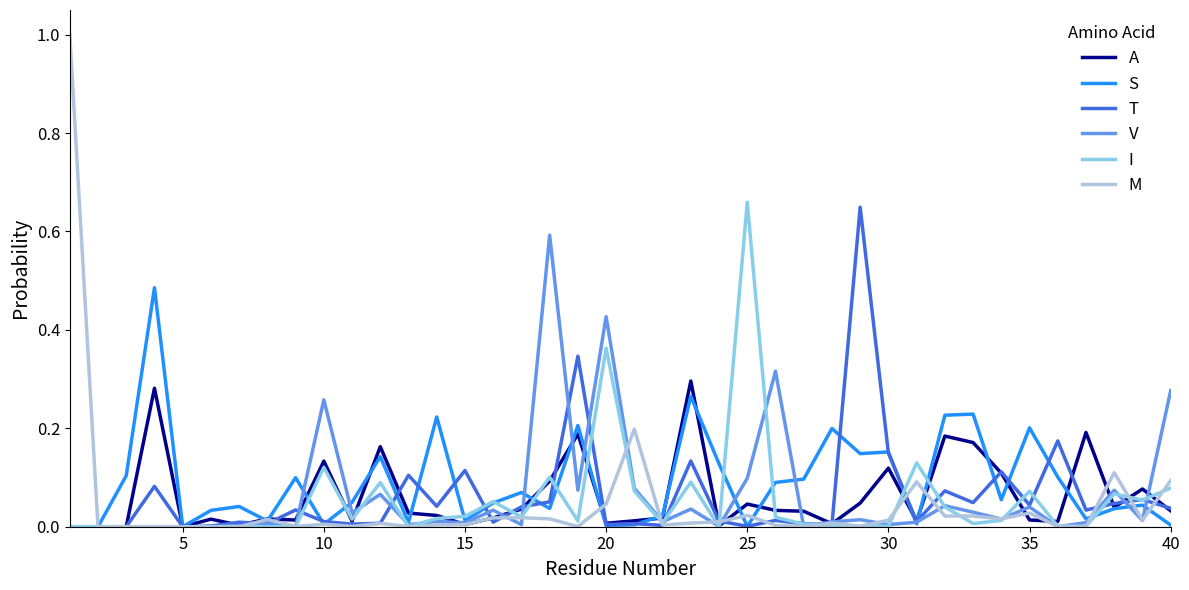

List the series in order of their peak value, highest first.

M, I, T, V, S, A